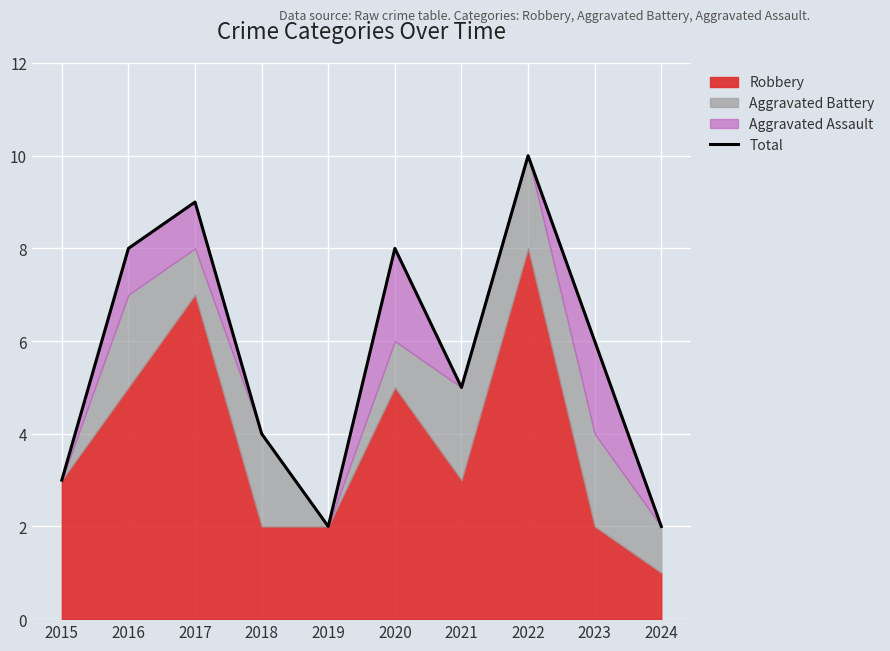

What is the ratio of the value at 2019 to the value at 2020?

0.2